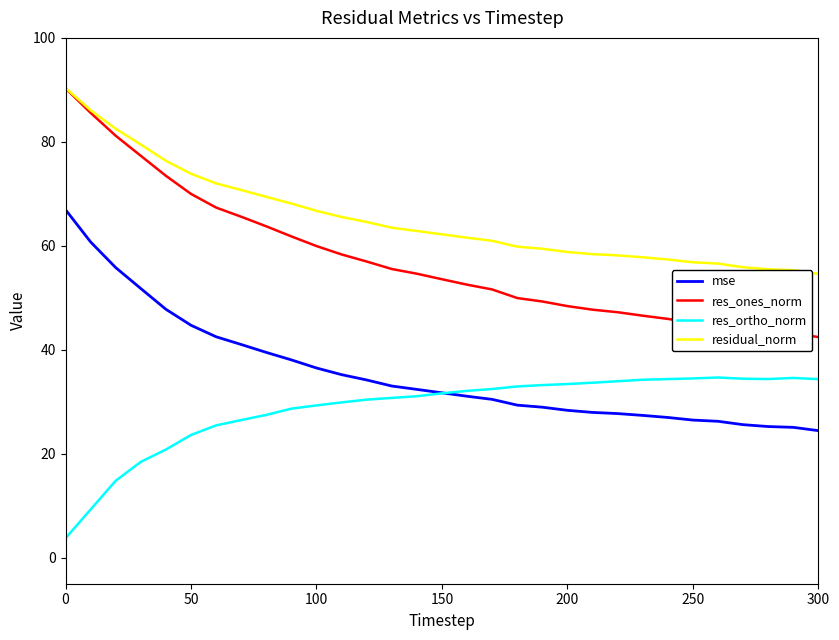

True or false: res_ortho_norm and residual_norm intersect in this chart.

False